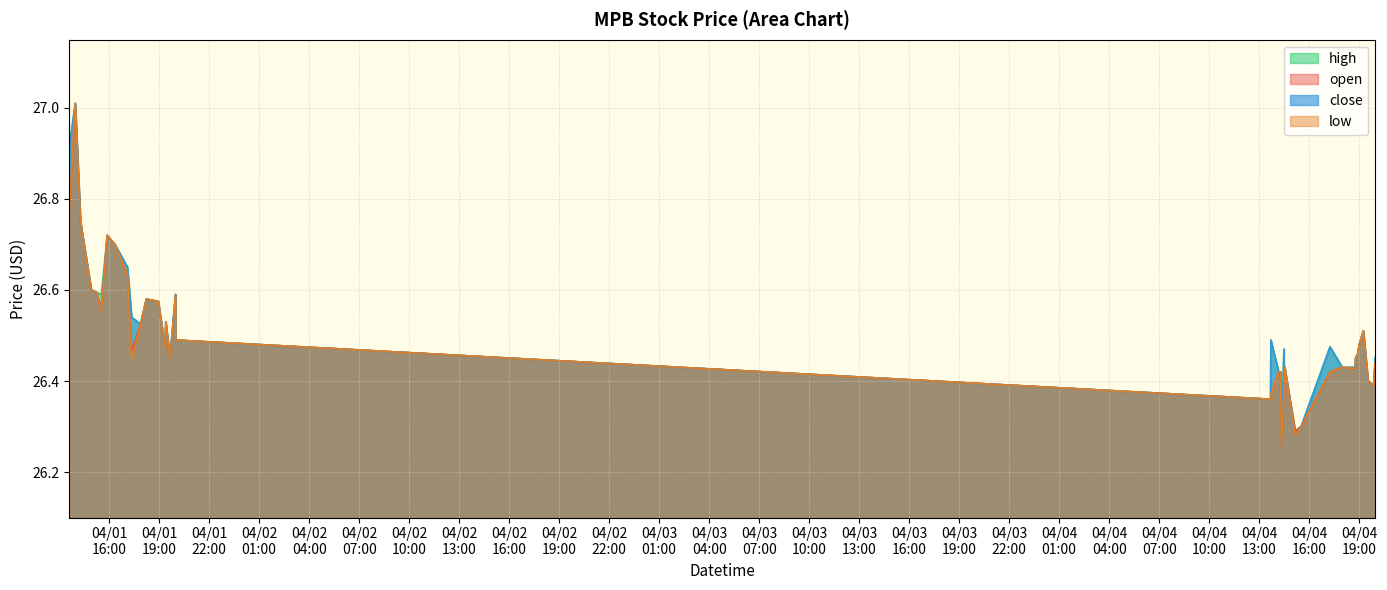

How many series are shown in this chart?

4